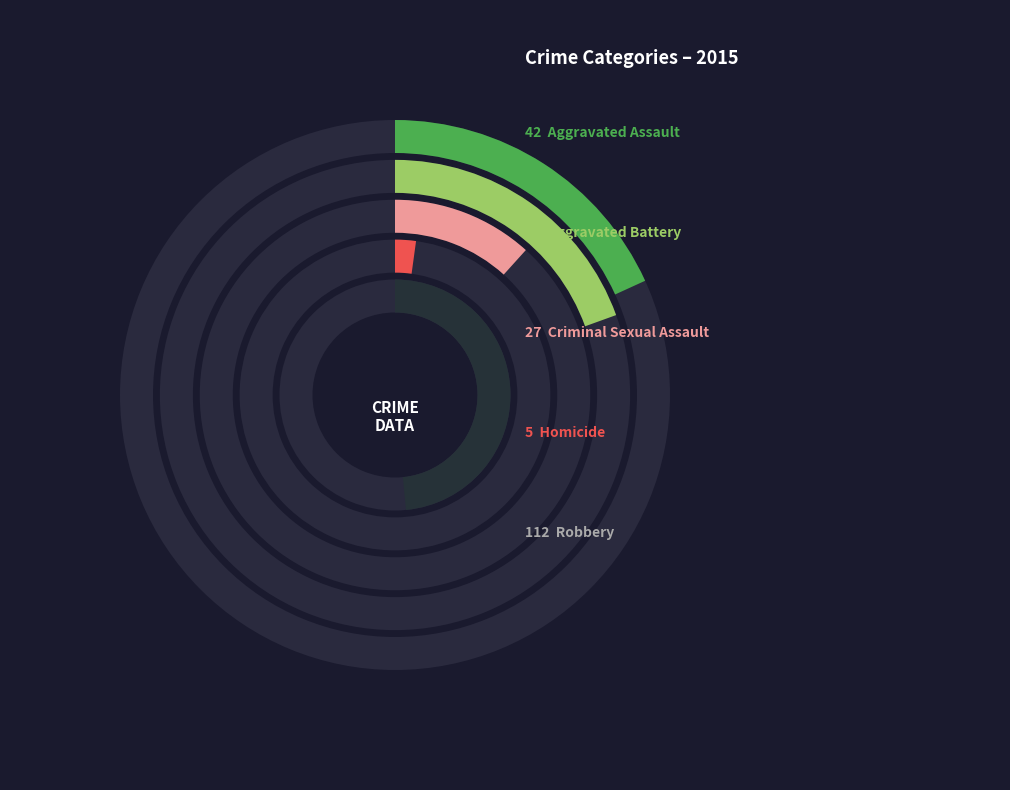

Approximately how many times larger is the value at Aggravated Battery compared to Robbery?

0.4